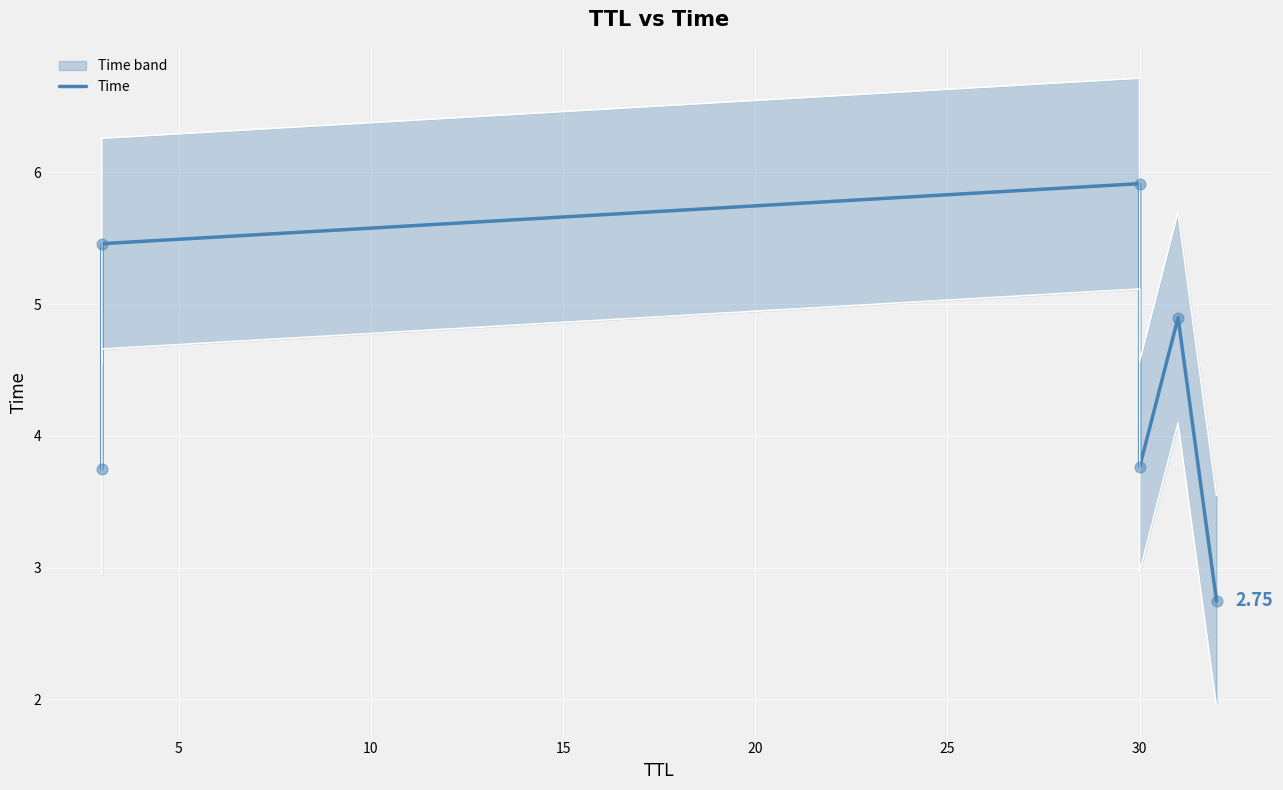

Which has a higher value, 25 or 20?

20